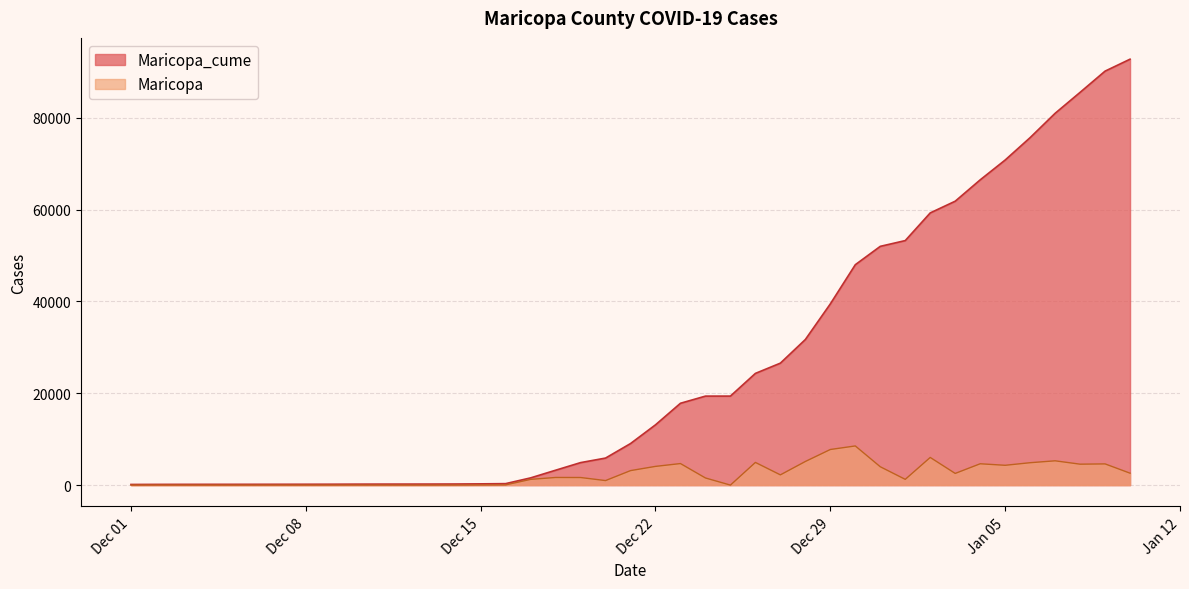

Is it true that Maricopa equals 1557 at 2020-12-24?

True